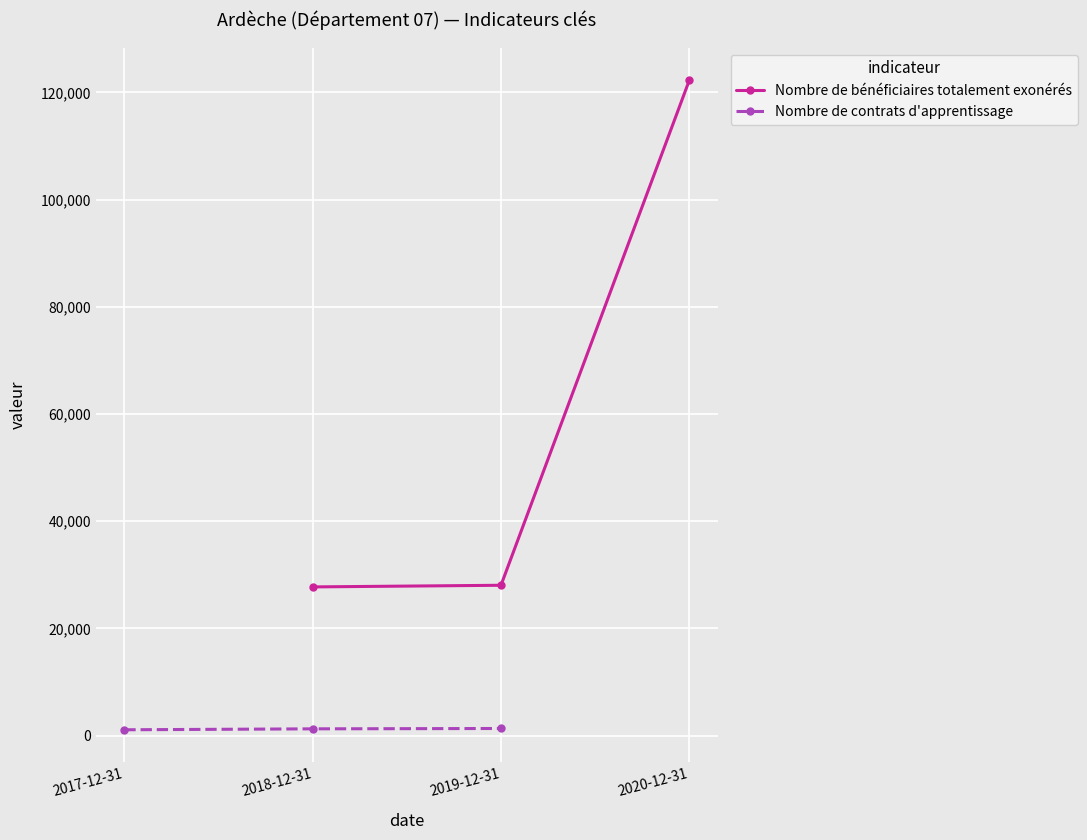

Where is Nombre de bénéficiaires totalement exonérés nearest to the value 75003?

2019-12-31